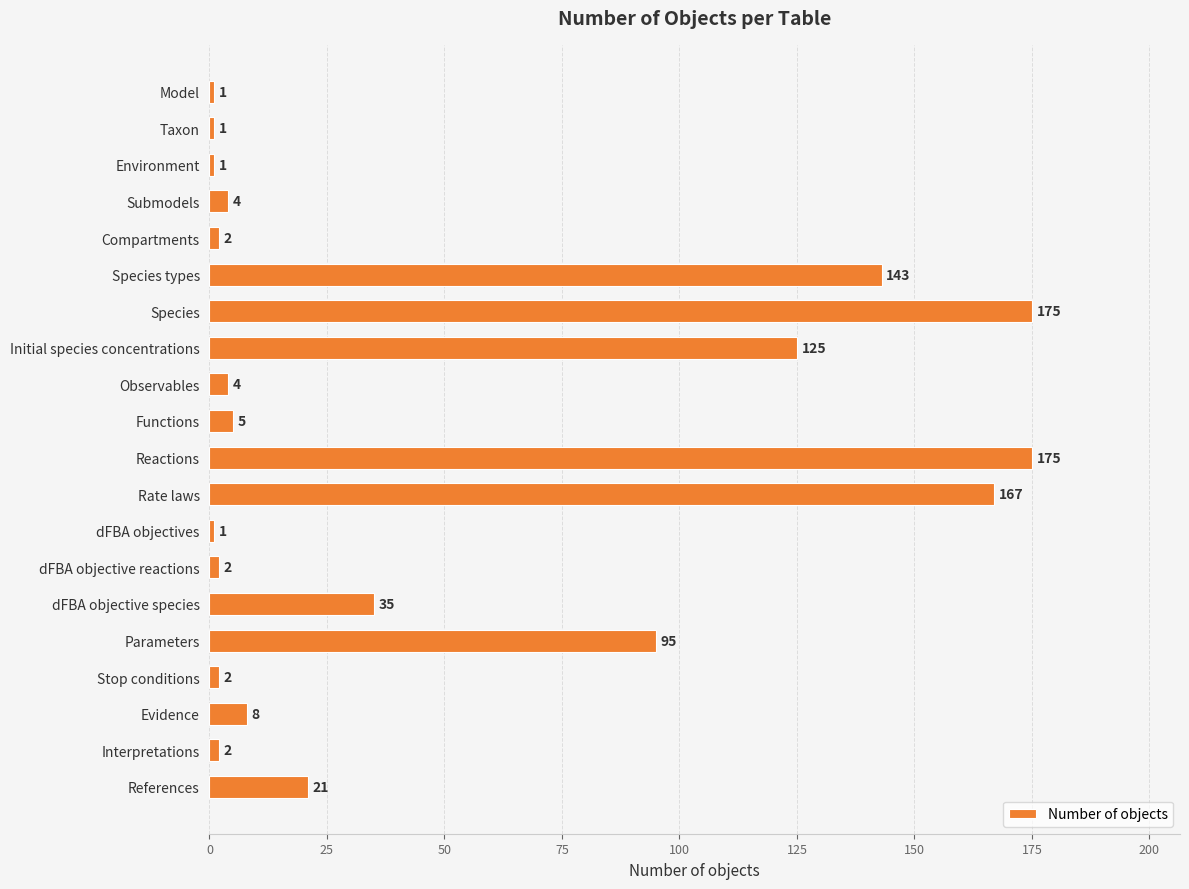

What is the difference between the values at Rate laws and Parameters?

72